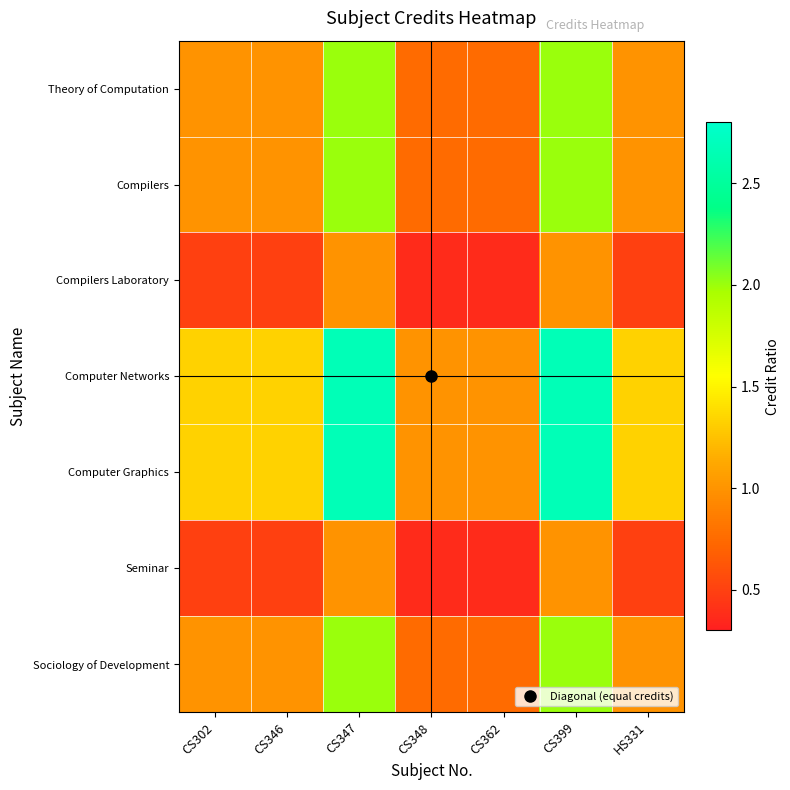

Between CS347 and HS331, which is larger?

CS347